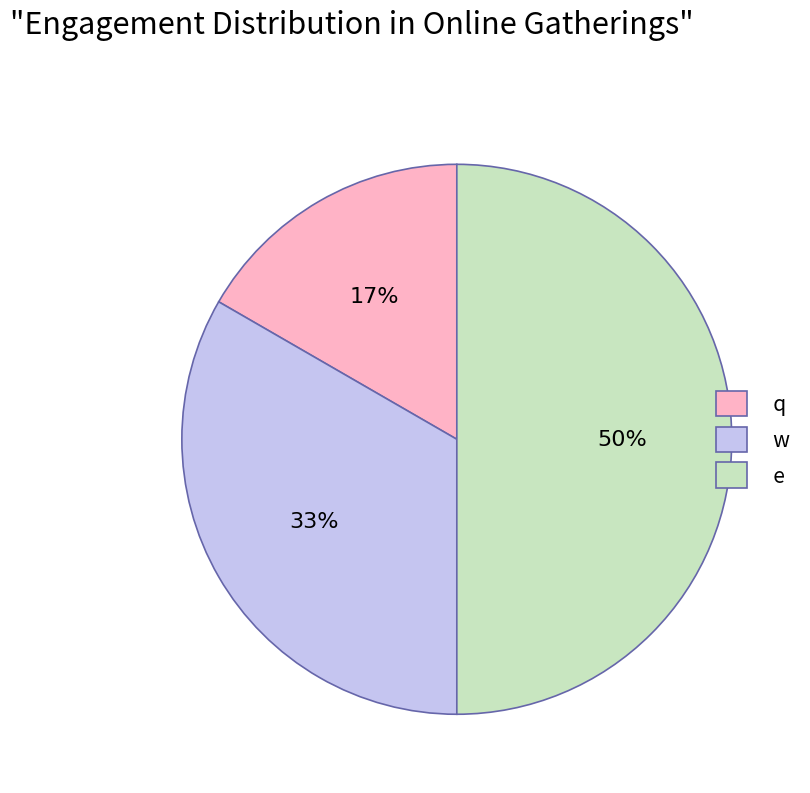

Rank the categories by value from highest to lowest.

e, w, q